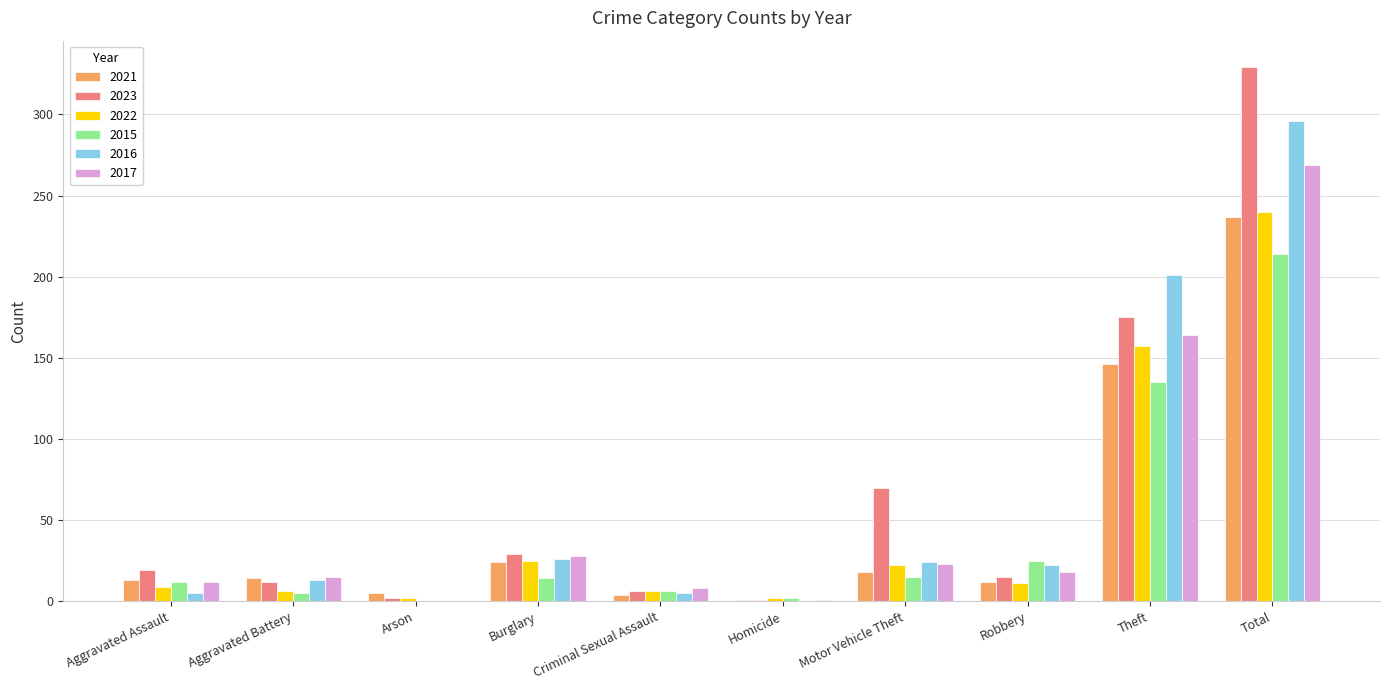

What is the average value of the 2023 series?

66